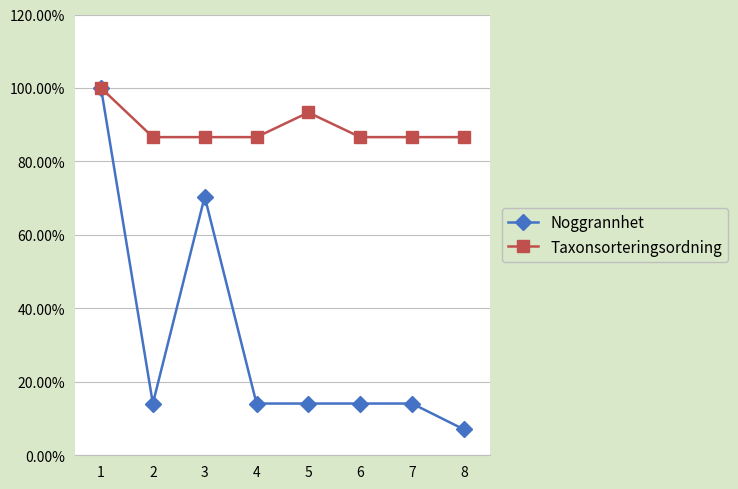

What is the smallest value displayed?

0.1